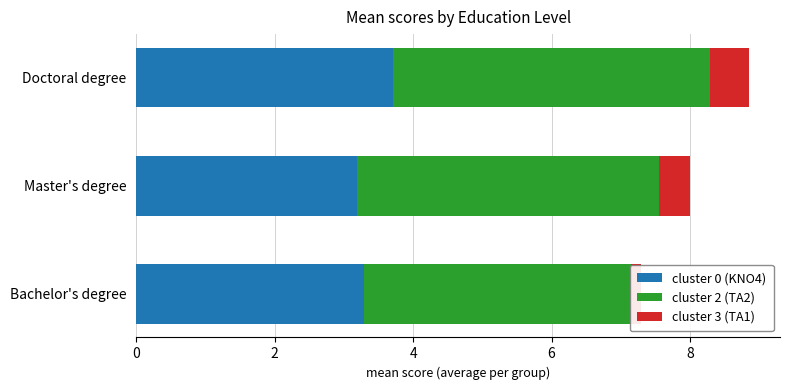

Is it true that cluster 2 (TA2) equals 2.2 at Bachelor's degree?

False